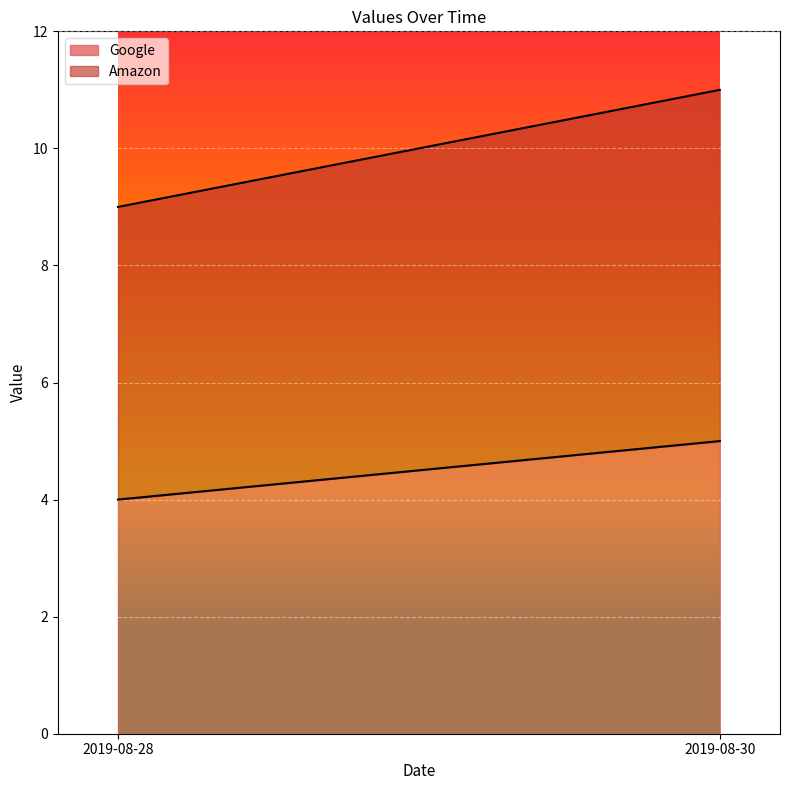

True or false: Google has a value of 8 at 2019-08-30.

False